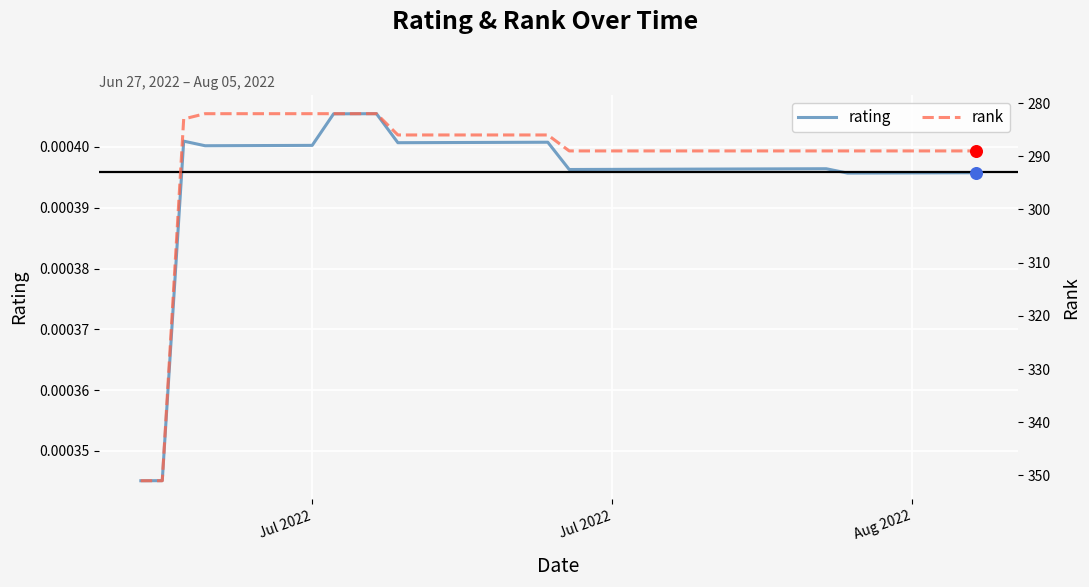

Which series has the largest total across all categories?

rank